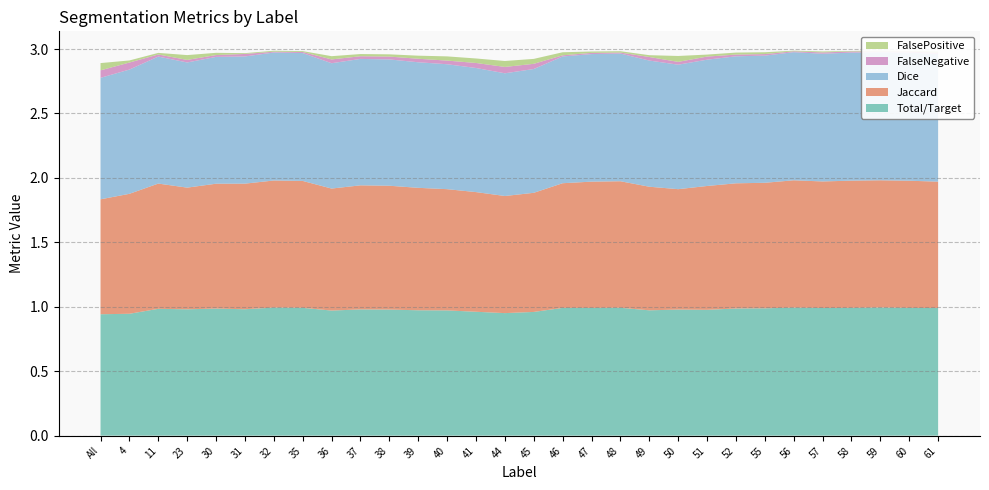

Reading left to right, what are all the values shown in this chart?

Total/Target: 0.9	0.9	1.0	1.0	1.0	1.0	1.0	1.0	1.0	1.0	1.0	1.0	1.0	1.0	1.0	1.0	1.0	1.0	1.0	1.0	1.0	1.0	1.0	1.0	1.0	1.0	1.0	1.0	1.0	1.0
Jaccard: 0.9	0.9	1.0	0.9	1.0	1.0	1.0	1.0	0.9	1.0	1.0	1.0	0.9	0.9	0.9	0.9	1.0	1.0	1.0	1.0	0.9	1.0	1.0	1.0	1.0	1.0	1.0	1.0	1.0	1.0
Dice: 0.9	1.0	1.0	1.0	1.0	1.0	1.0	1.0	1.0	1.0	1.0	1.0	1.0	1.0	1.0	1.0	1.0	1.0	1.0	1.0	1.0	1.0	1.0	1.0	1.0	1.0	1.0	1.0	1.0	1.0
FalseNegative: 0.1	0.1	0.0	0.0	0.0	0.0	0.0	0.0	0.0	0.0	0.0	0.0	0.0	0.0	0.0	0.0	0.0	0.0	0.0	0.0	0.0	0.0	0.0	0.0	0.0	0.0	0.0	0.0	0.0	0.0
FalsePositive: 0.1	0.0	0.0	0.0	0.0	0.0	0.0	0.0	0.0	0.0	0.0	0.0	0.0	0.0	0.0	0.0	0.0	0.0	0.0	0.0	0.0	0.0	0.0	0.0	0.0	0.0	0.0	0.0	0.0	0.0